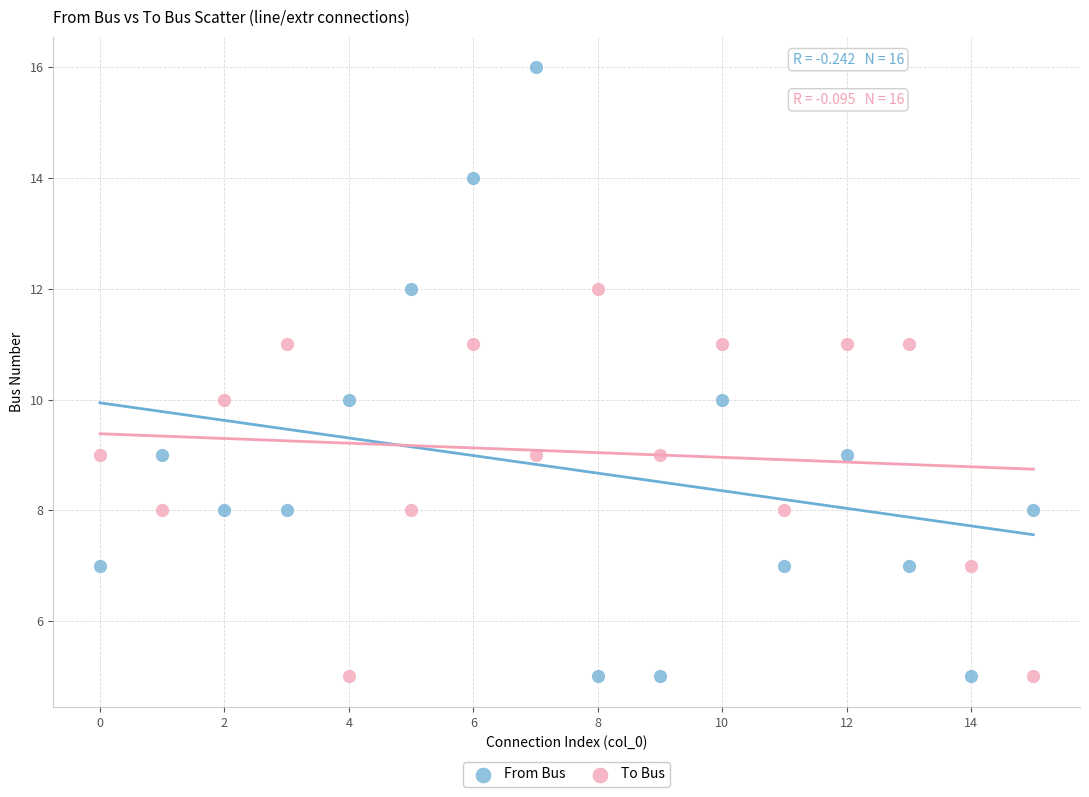

Which series reaches the maximum Y coordinate?

From Bus